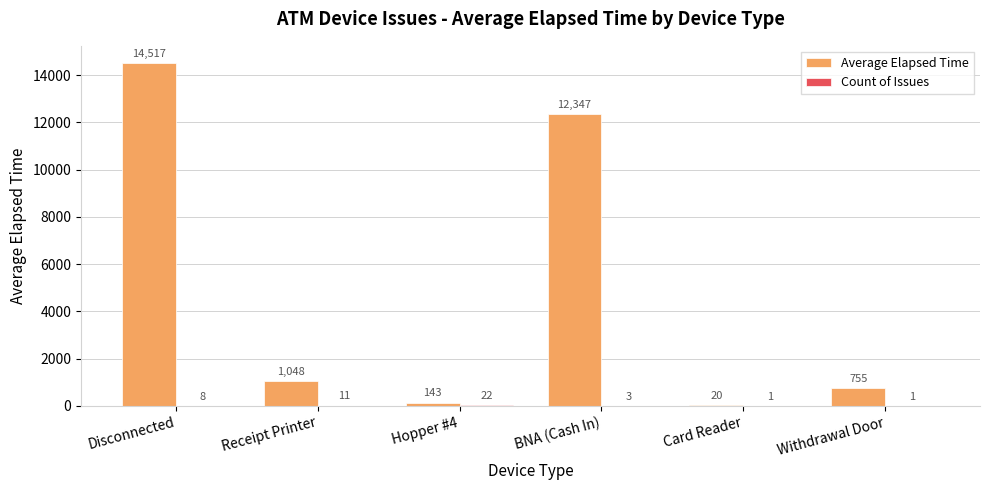

Which series has the largest total across all categories?

Average Elapsed Time